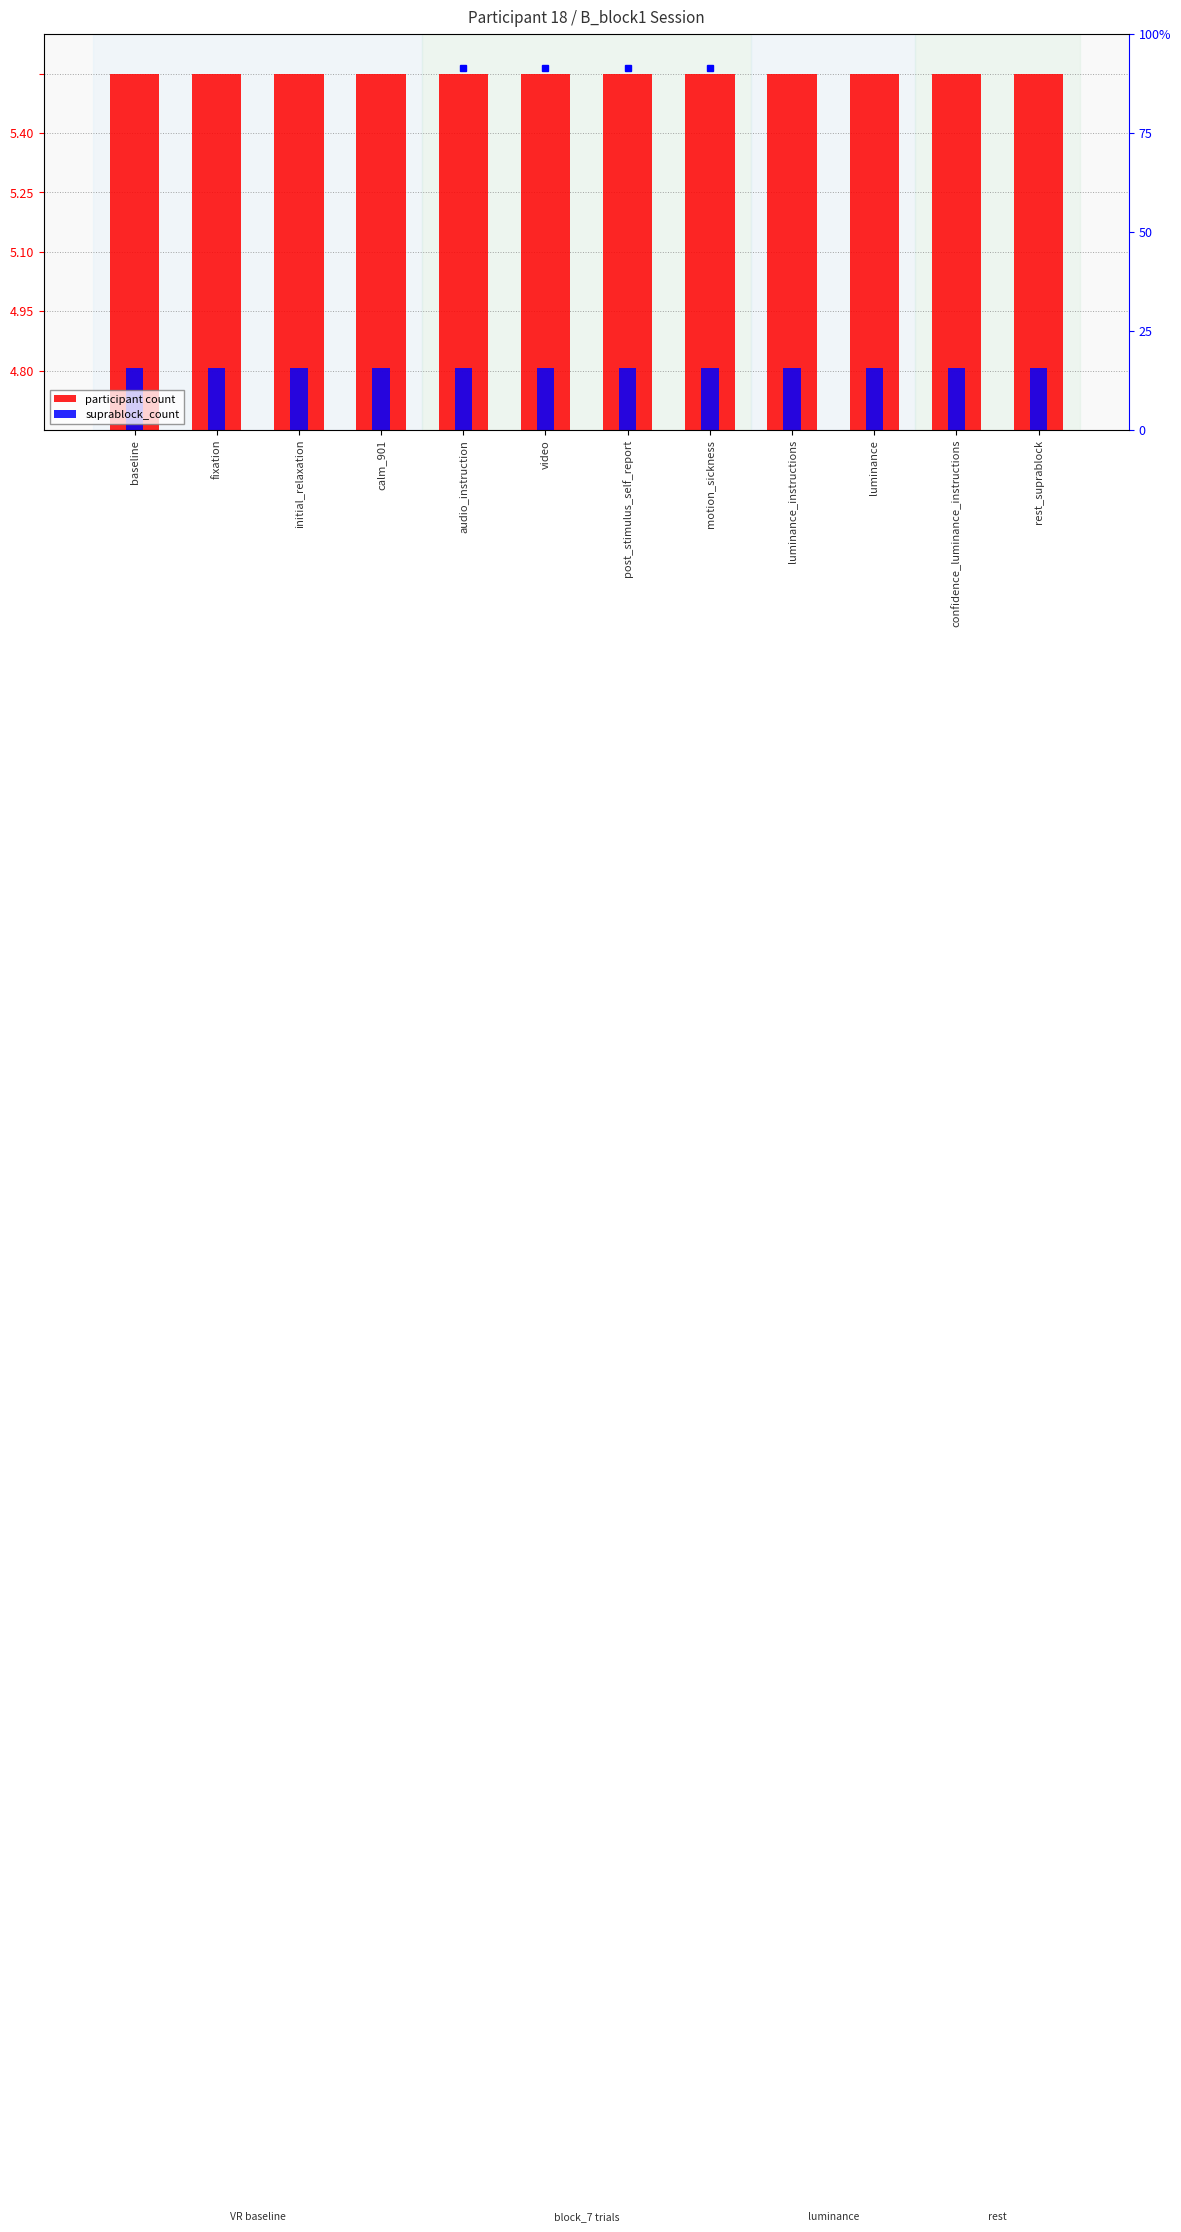

Reading right to left, transcribe all the data shown in this chart.

participant count: rest_suprablock=18.0	confidence_luminance_instructions=18.0	luminance=18.0	luminance_instructions=18.0	motion_sickness=18.0	post_stimulus_self_report=18.0	video=18.0	audio_instruction=18.0	calm_901=18.0	initial_relaxation=18.0	fixation=18.0	baseline=18.0
suprablock_count: rest_suprablock=3.1	confidence_luminance_instructions=3.1	luminance=3.1	luminance_instructions=3.1	motion_sickness=3.1	post_stimulus_self_report=3.1	video=3.1	audio_instruction=3.1	calm_901=3.1	initial_relaxation=3.1	fixation=3.1	baseline=3.1